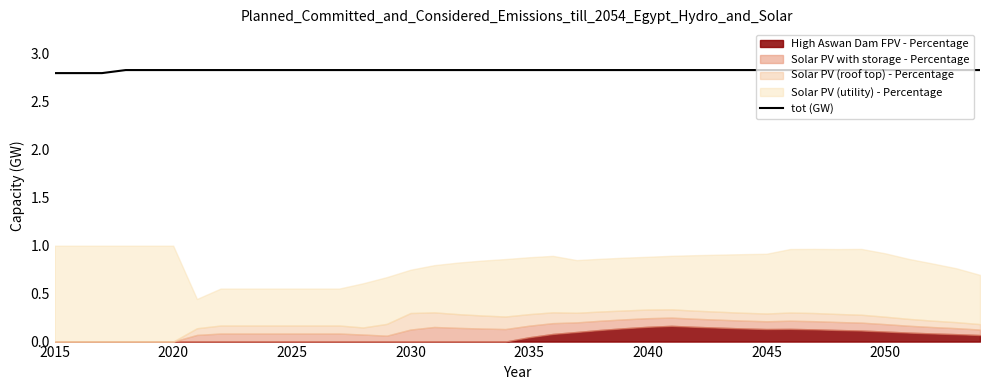

Is it true that tot (GW) equals 2.8 at 2050?

True